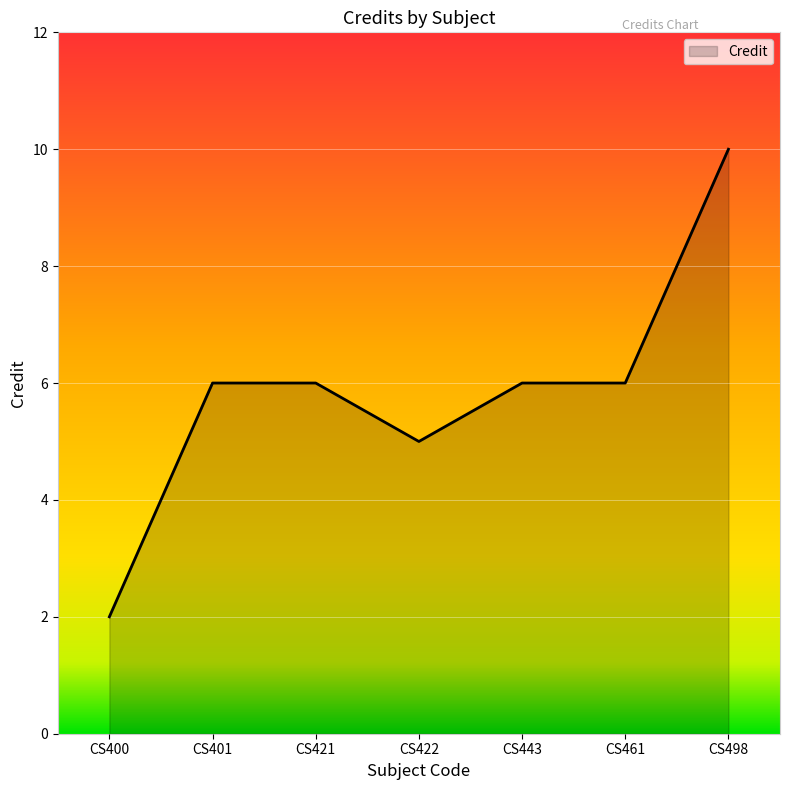

Is it true that the value at CS422 is 5?

True